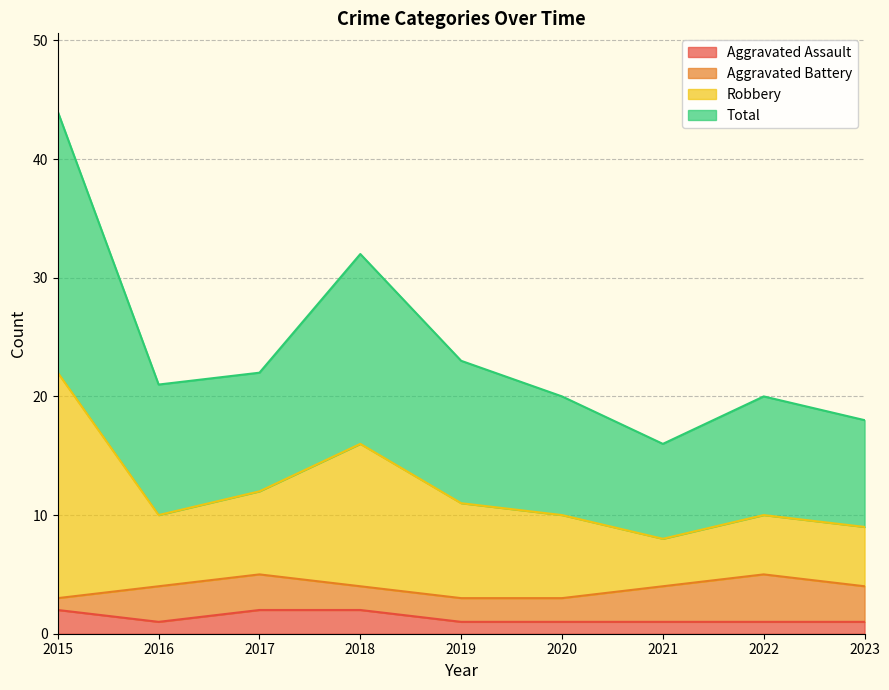

True or false: Total has a value of 37 at 2015.

False